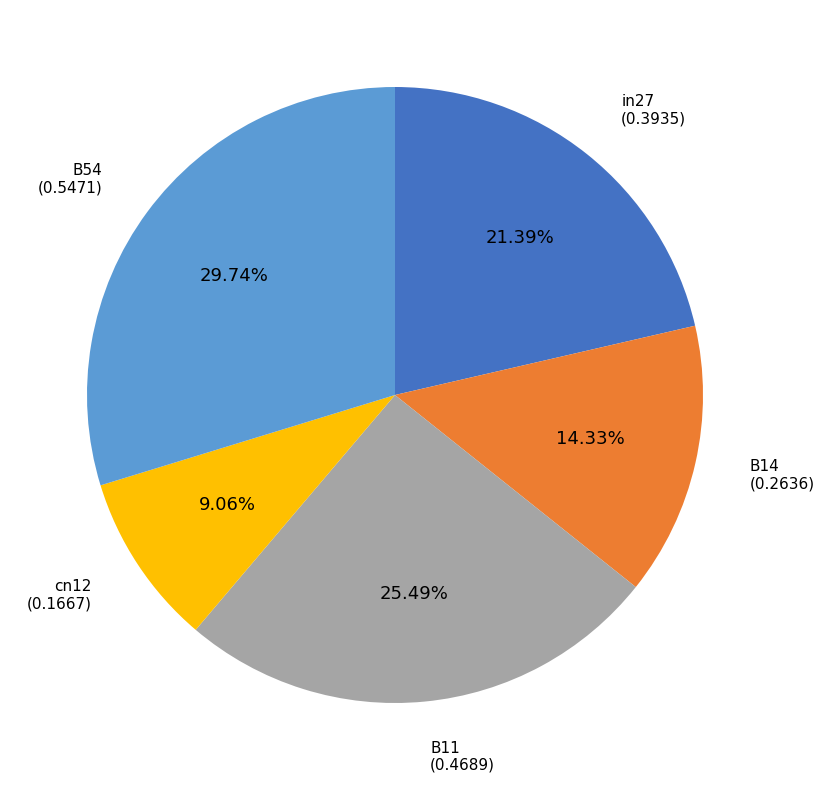

To the nearest percent, what is the combined percentage of in27 and B54?

51%